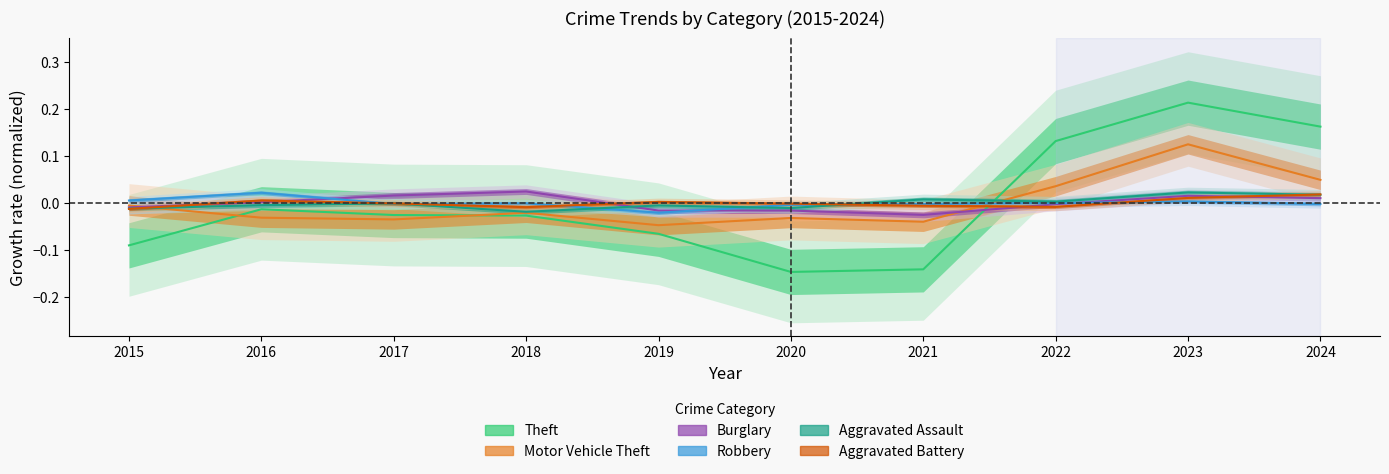

At which label is Theft closest to 0?

2016